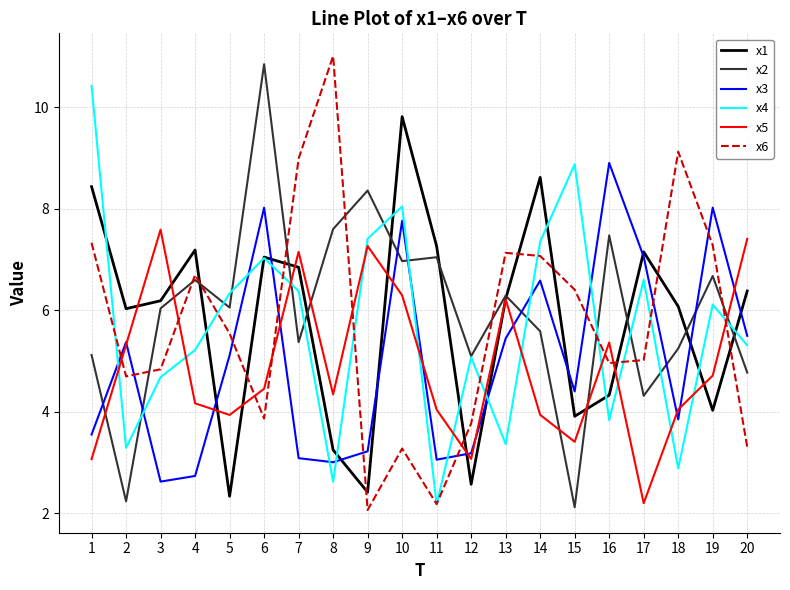

What is the maximum value shown in the chart?

11.0